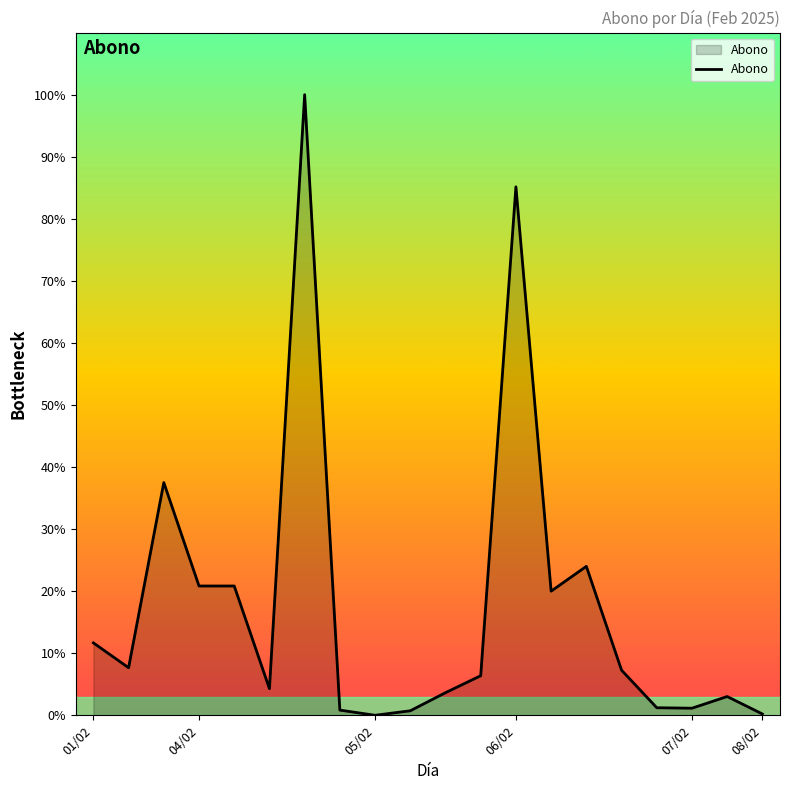

How many interior local valleys (lower than both neighbors) does the data have?

5